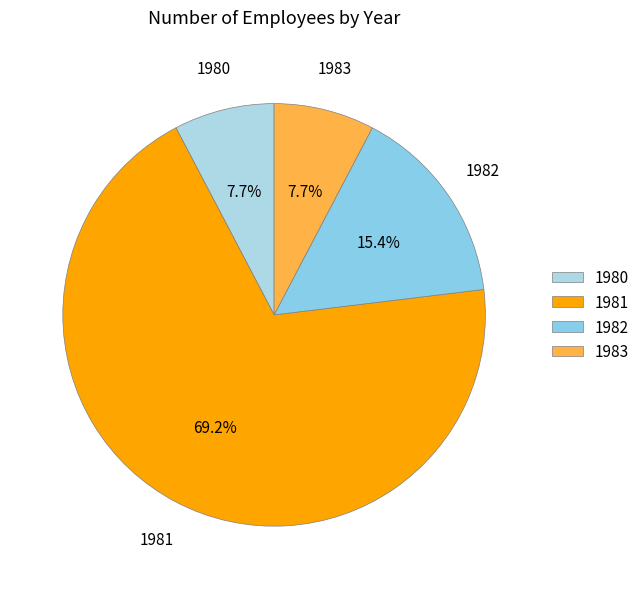

What is the ratio of the value at 1983 to the value at 1981?

0.1